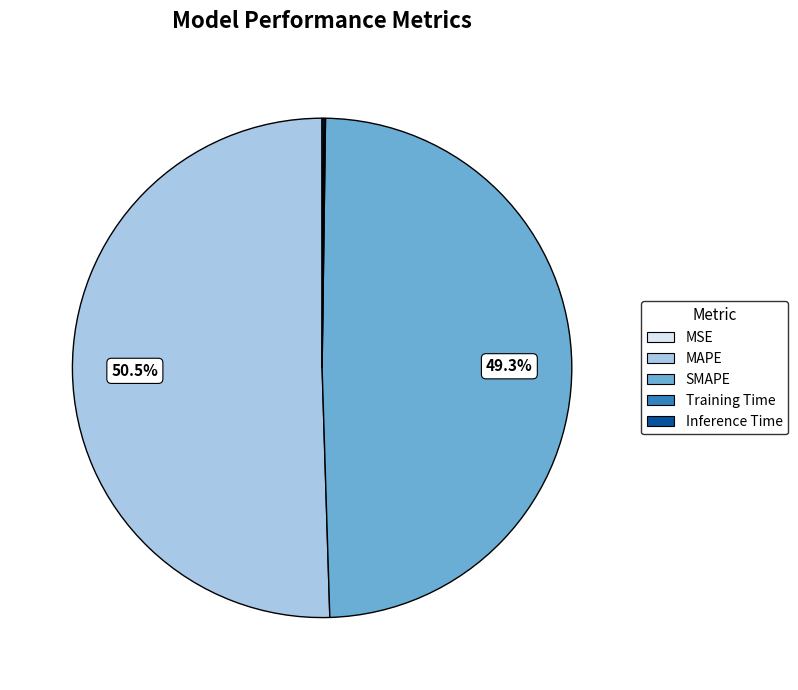

Which slice represents more than half of the pie?

MAPE